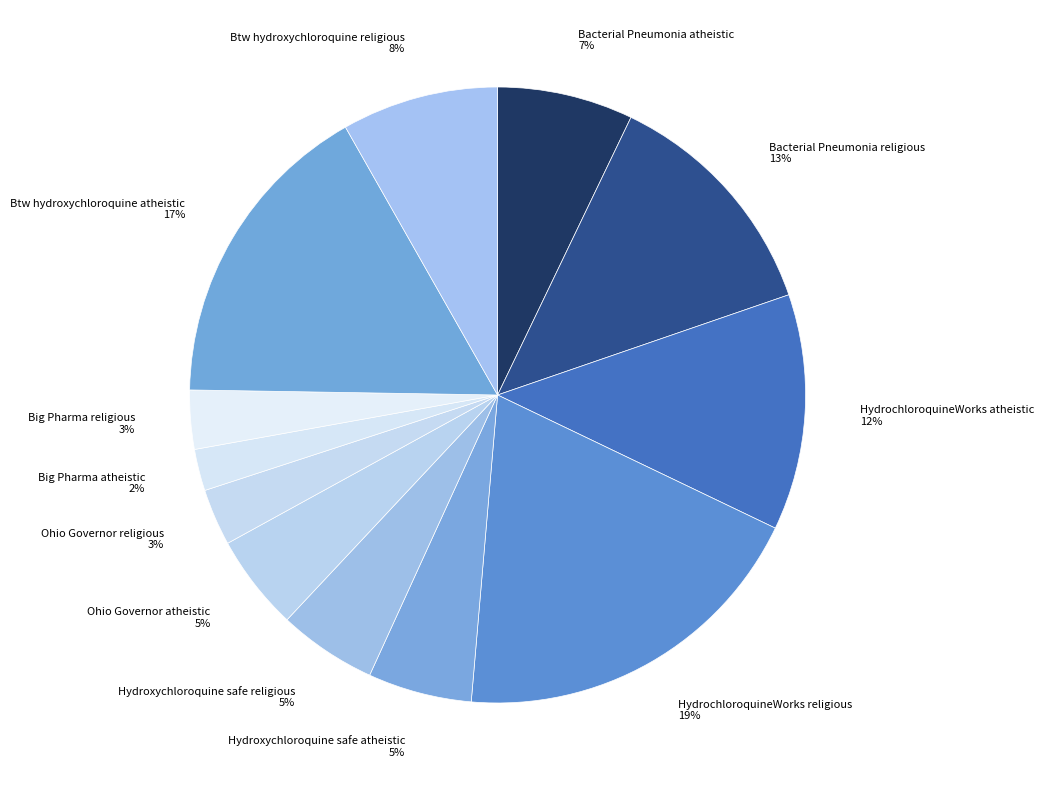

How many segments does this pie chart have?

12